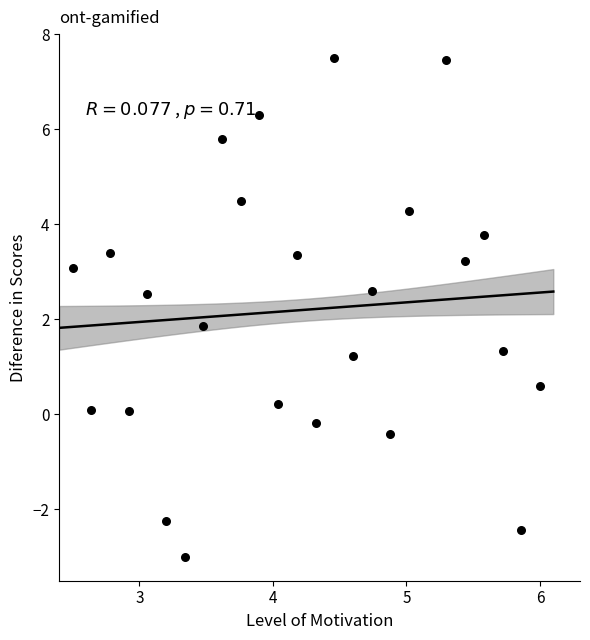

What is the range of Y values (max minus min)?

10.5